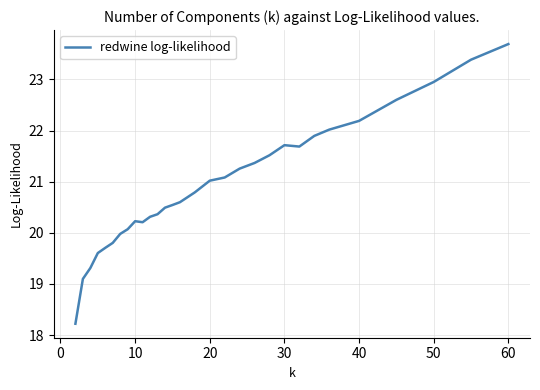

What is the maximum value shown in the chart?

23.7